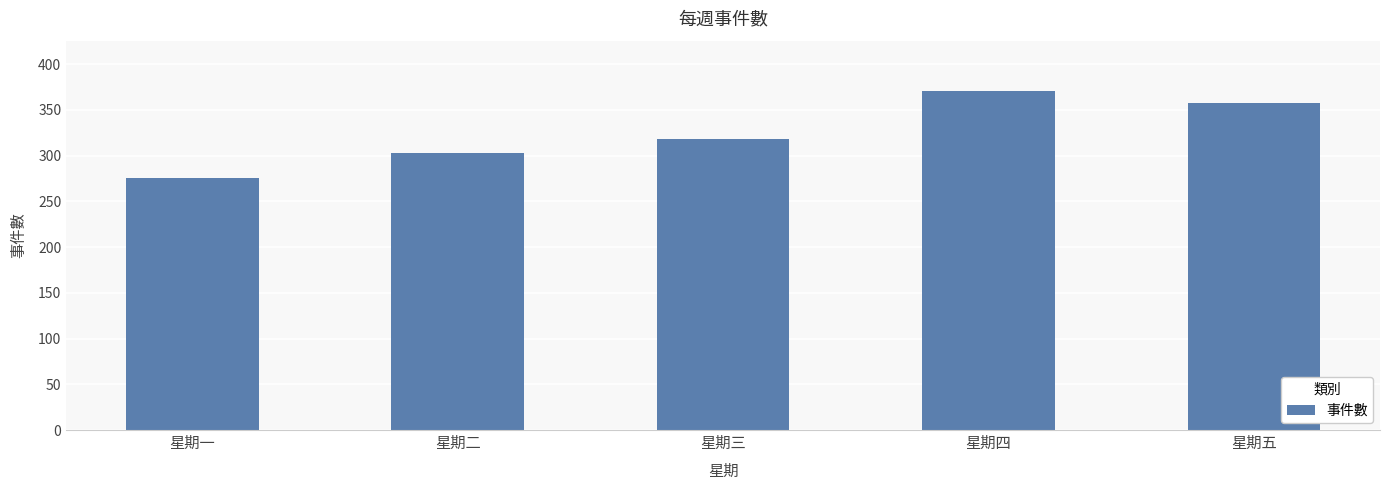

Rank the categories by value from highest to lowest.

星期四, 星期五, 星期三, 星期二, 星期一